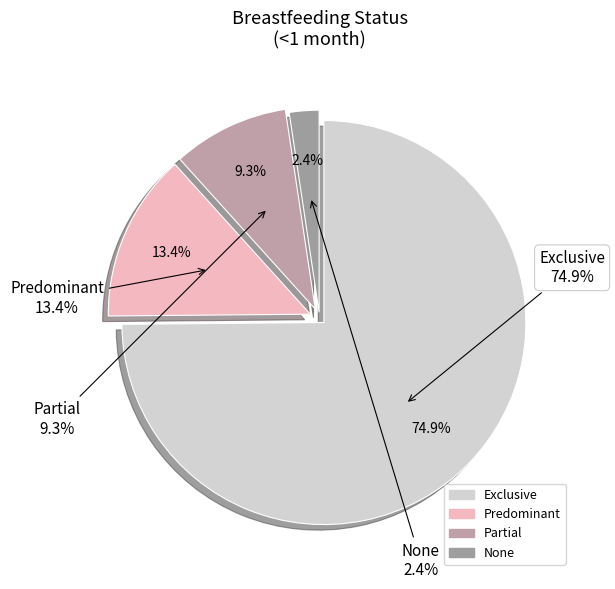

Is there any slice that represents more than half of the pie?

Yes